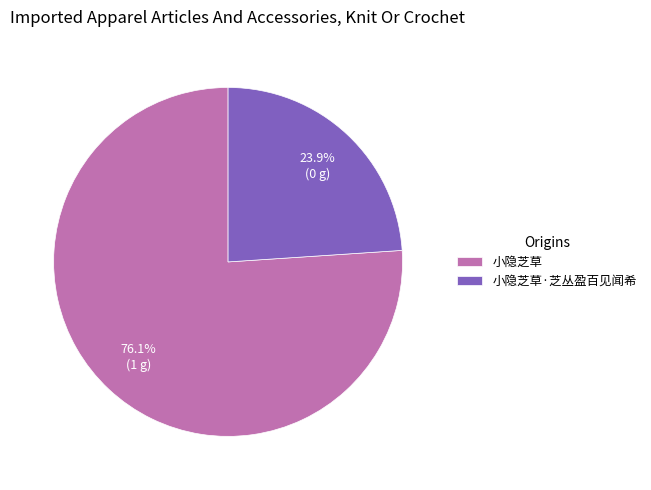

What is the largest slice in the pie chart?

小隐芝草